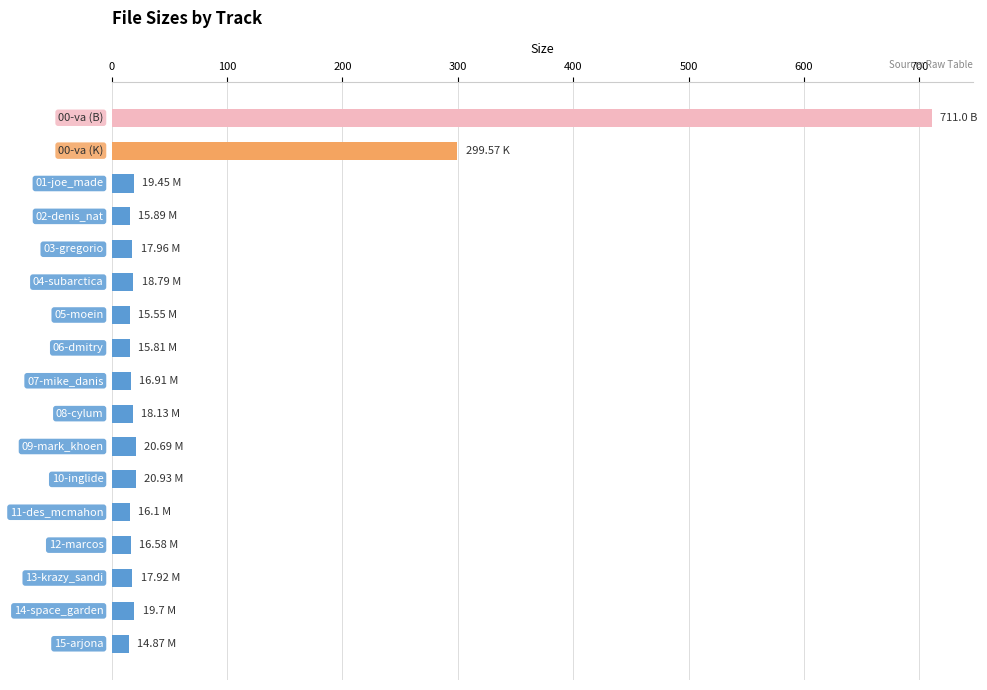

How many bars are there in total?

17